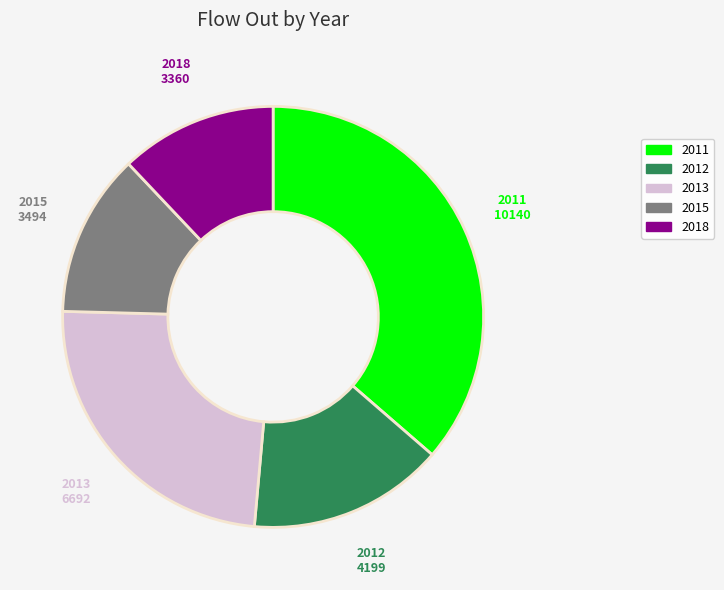

Which has a higher value, 2015 or 2013?

2013